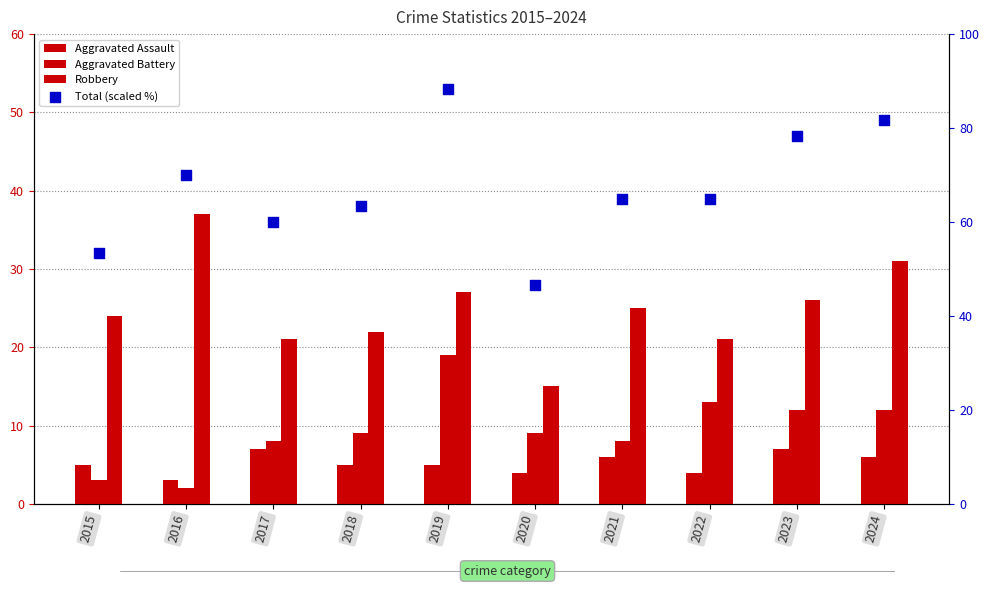

At which category is the sum across all series the highest?

2019